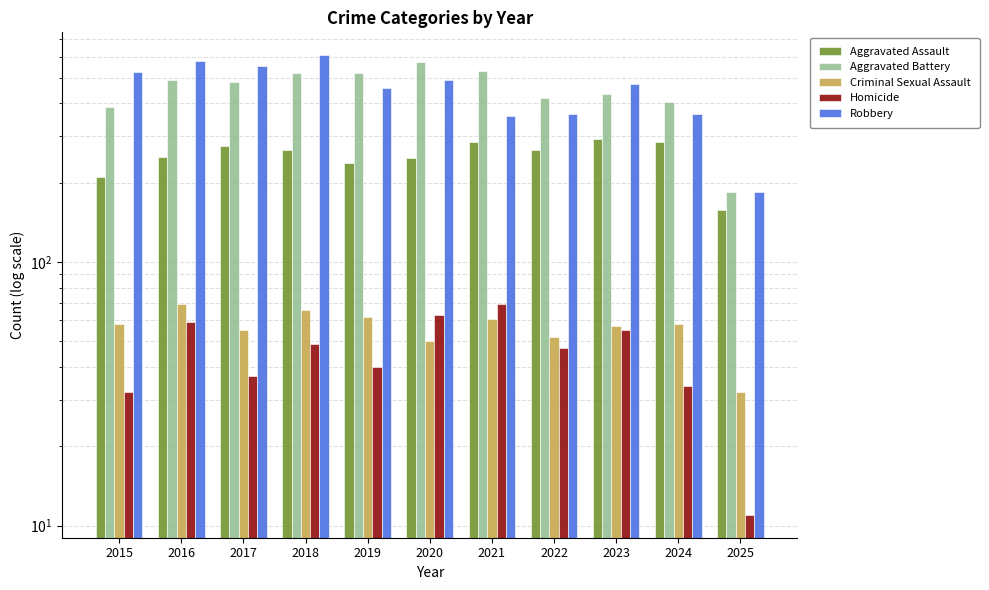

The value of Aggravated Battery at 2021 is 531. True or false?

True